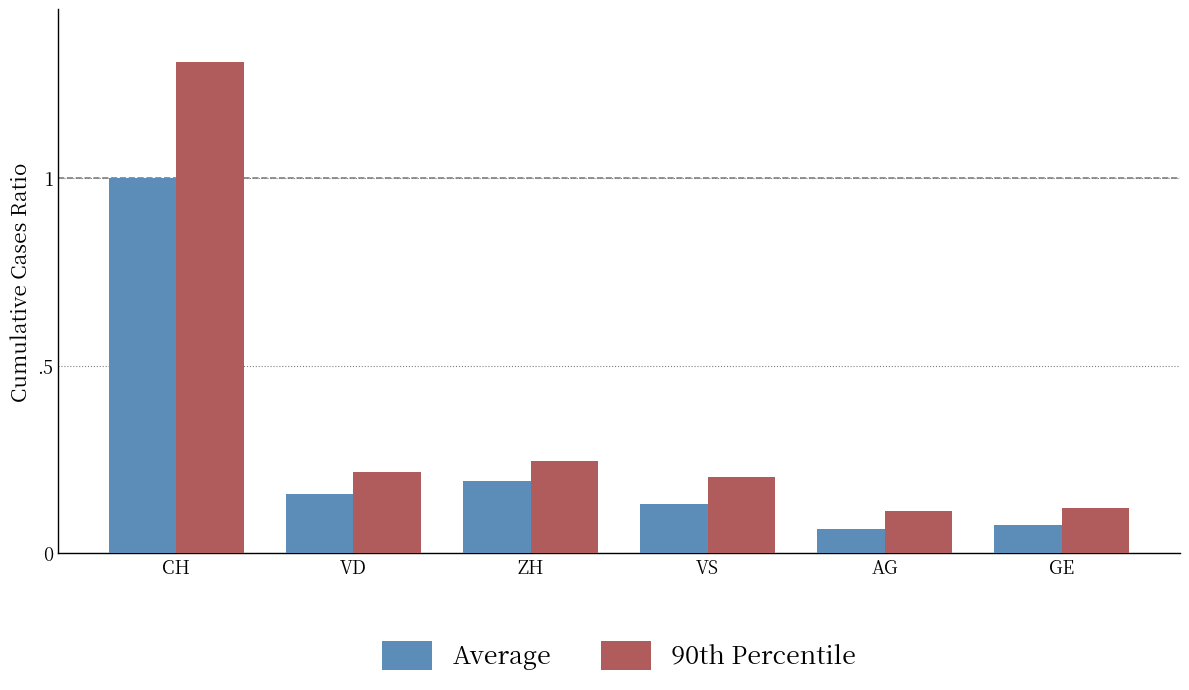

Rank the series by their average value, from highest to lowest.

90th Percentile, Average